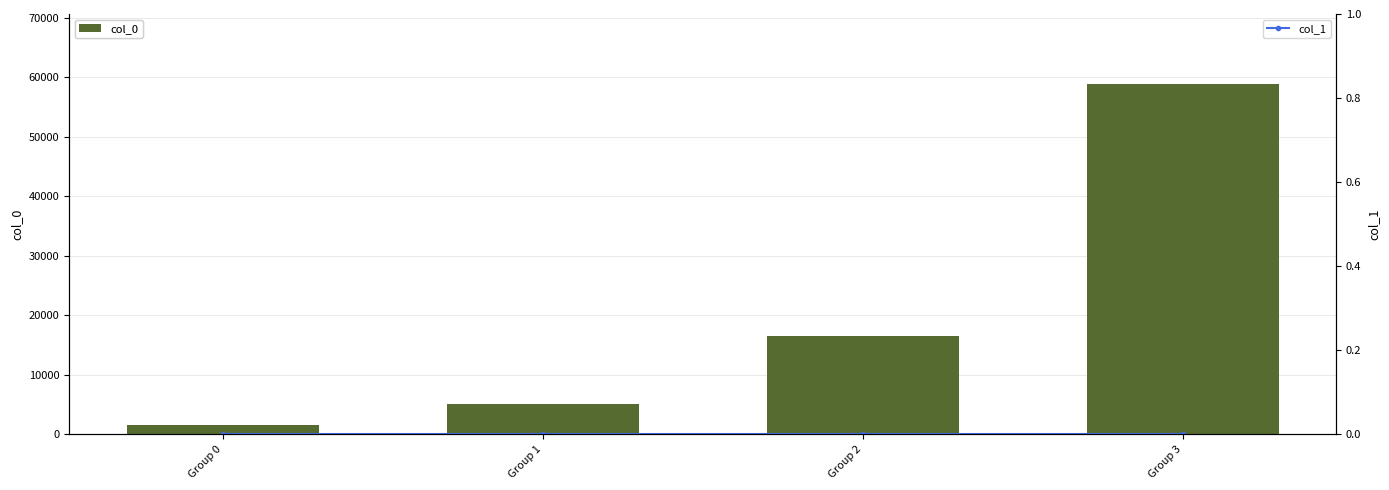

At which category does the chart reach its peak across all series?

Group 3